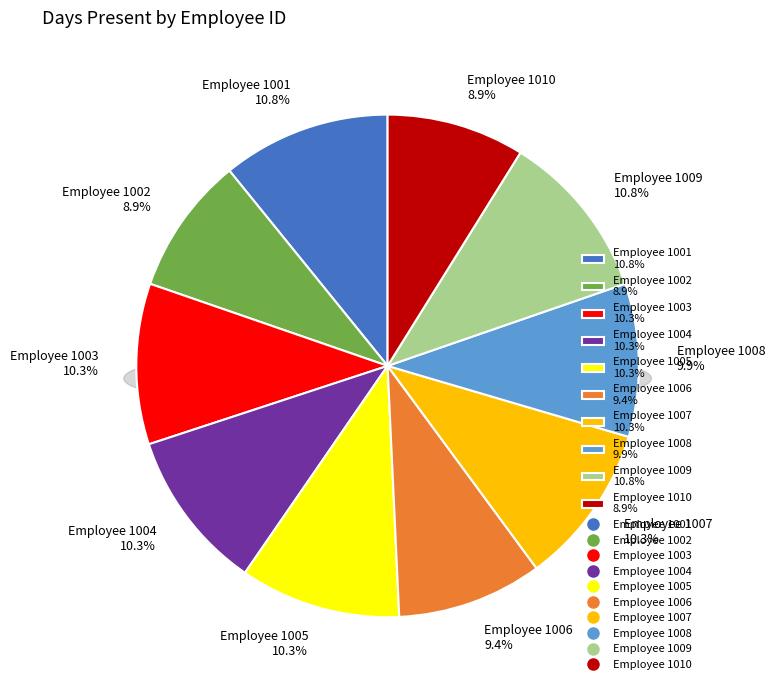

True or false: 1007 accounts for 23% of the total.

False